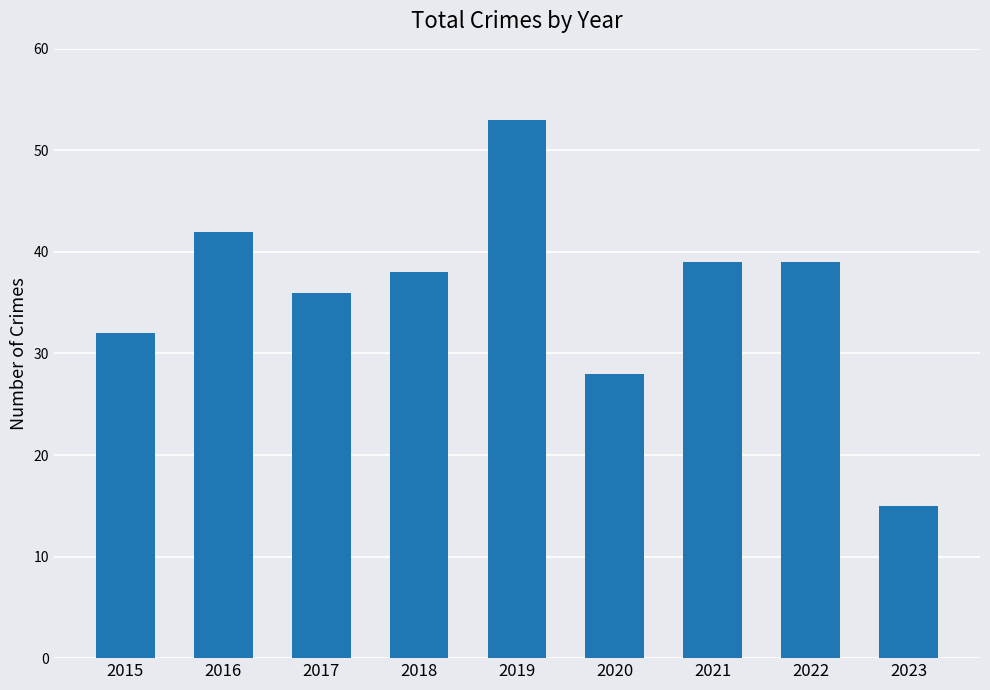

At which label does the data first exceed 38?

2016